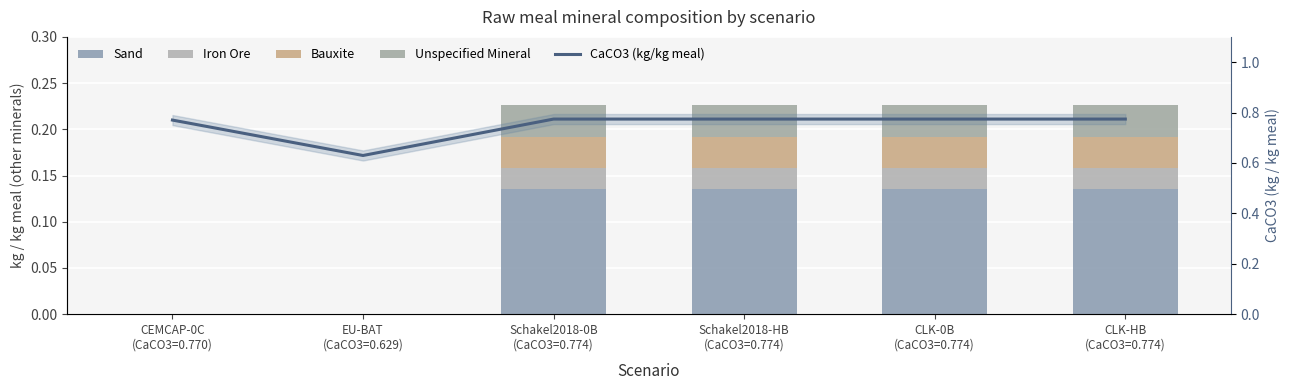

What is the sum of all Iron Ore values?

0.1